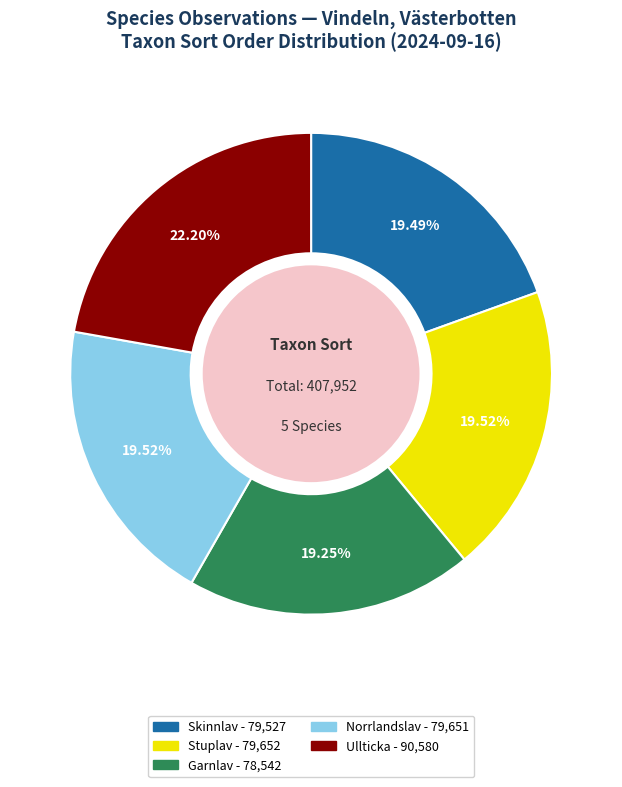

True or false: Ullticka accounts for 10% of the total.

False